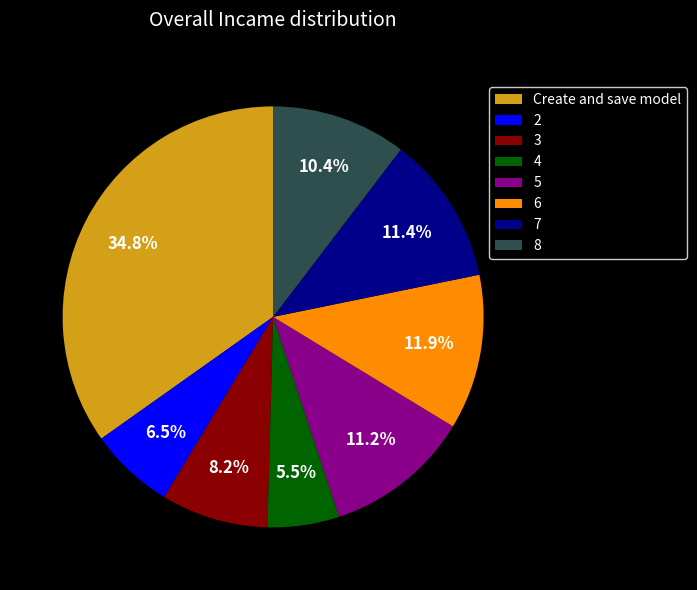

How many slices are in this pie chart?

8